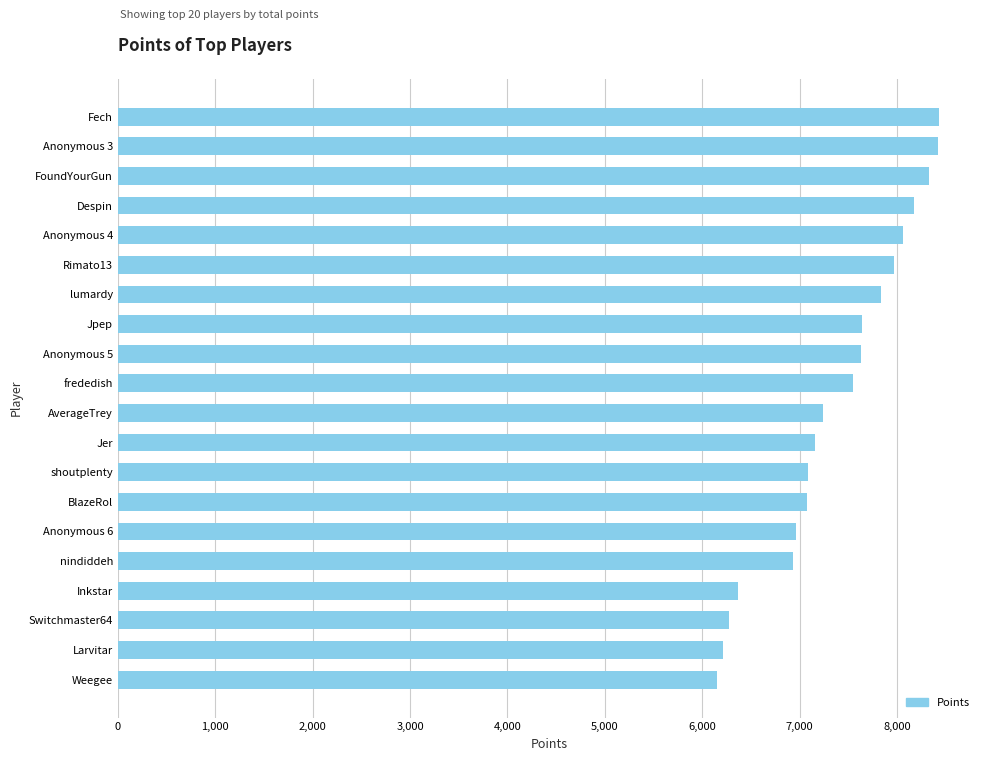

What is the ratio of the value at Switchmaster64 to the value at Rimato13?

0.8